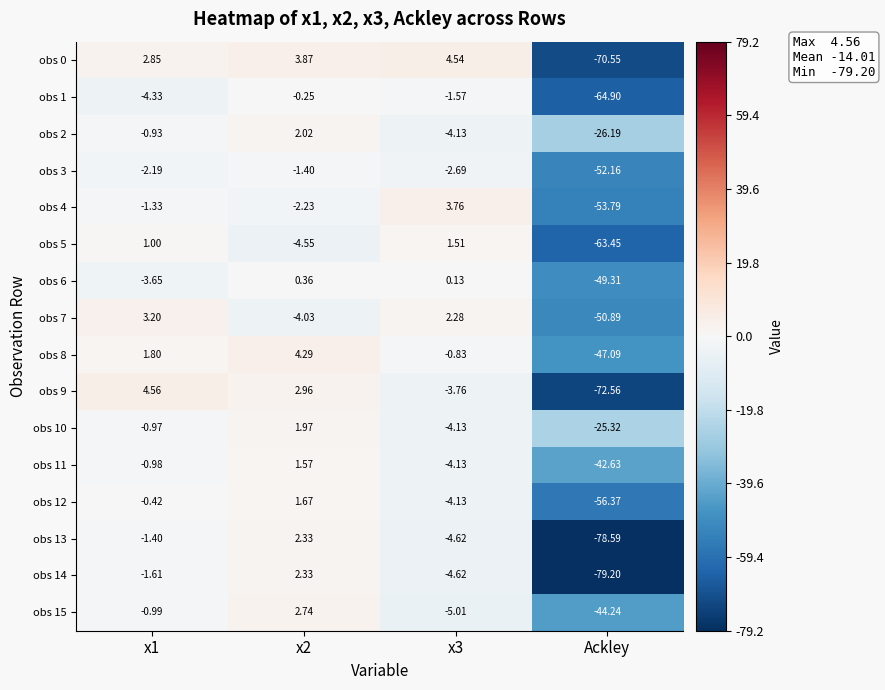

Is the value of obs 15 at Ackley greater than the value of obs 1 at x1?

No